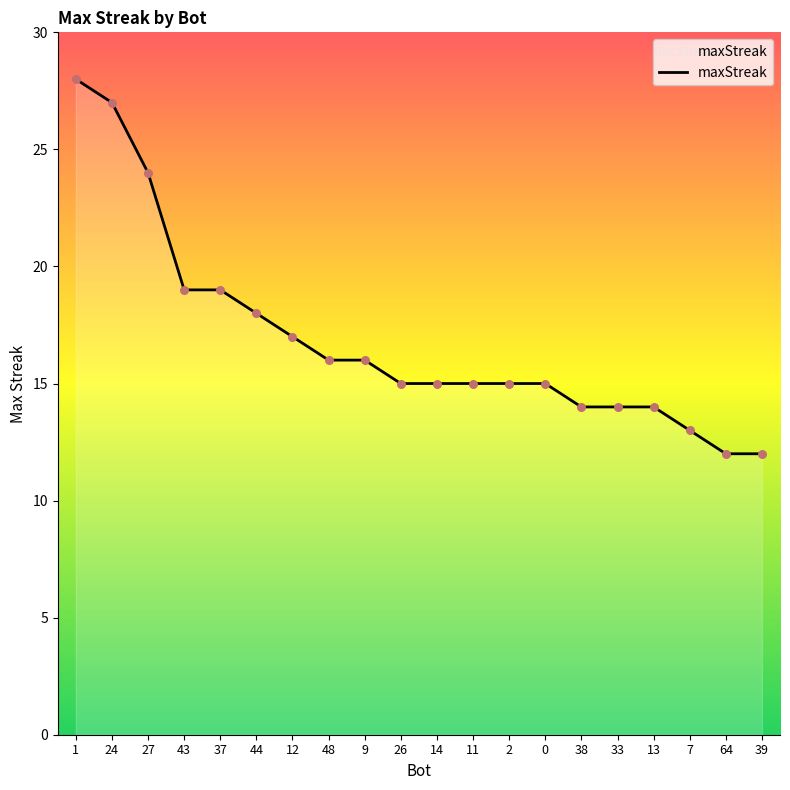

Approximately how many times larger is the value at 44 compared to 2?

1.2